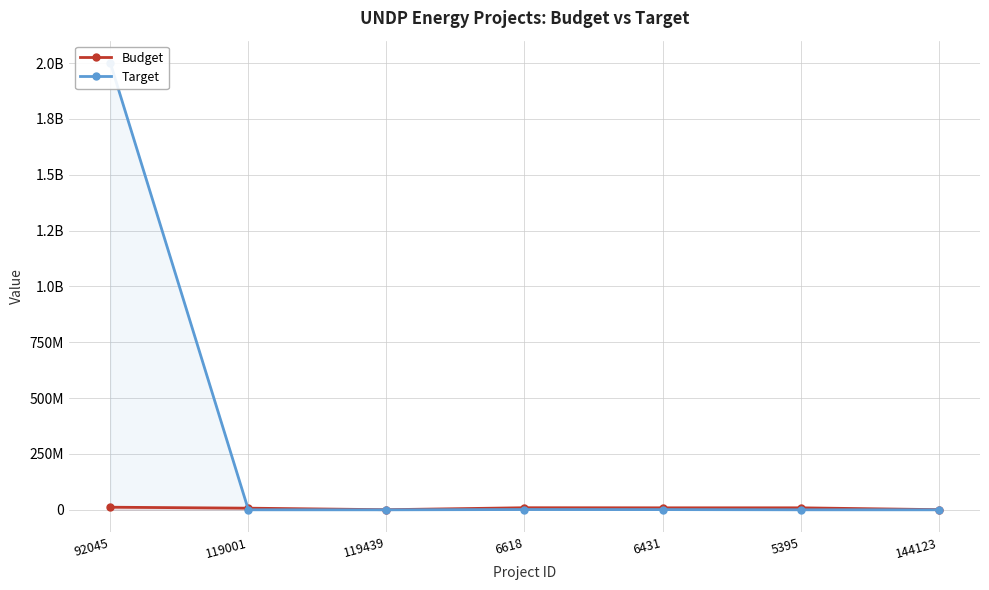

Which label corresponds to the largest value in the chart?

92045